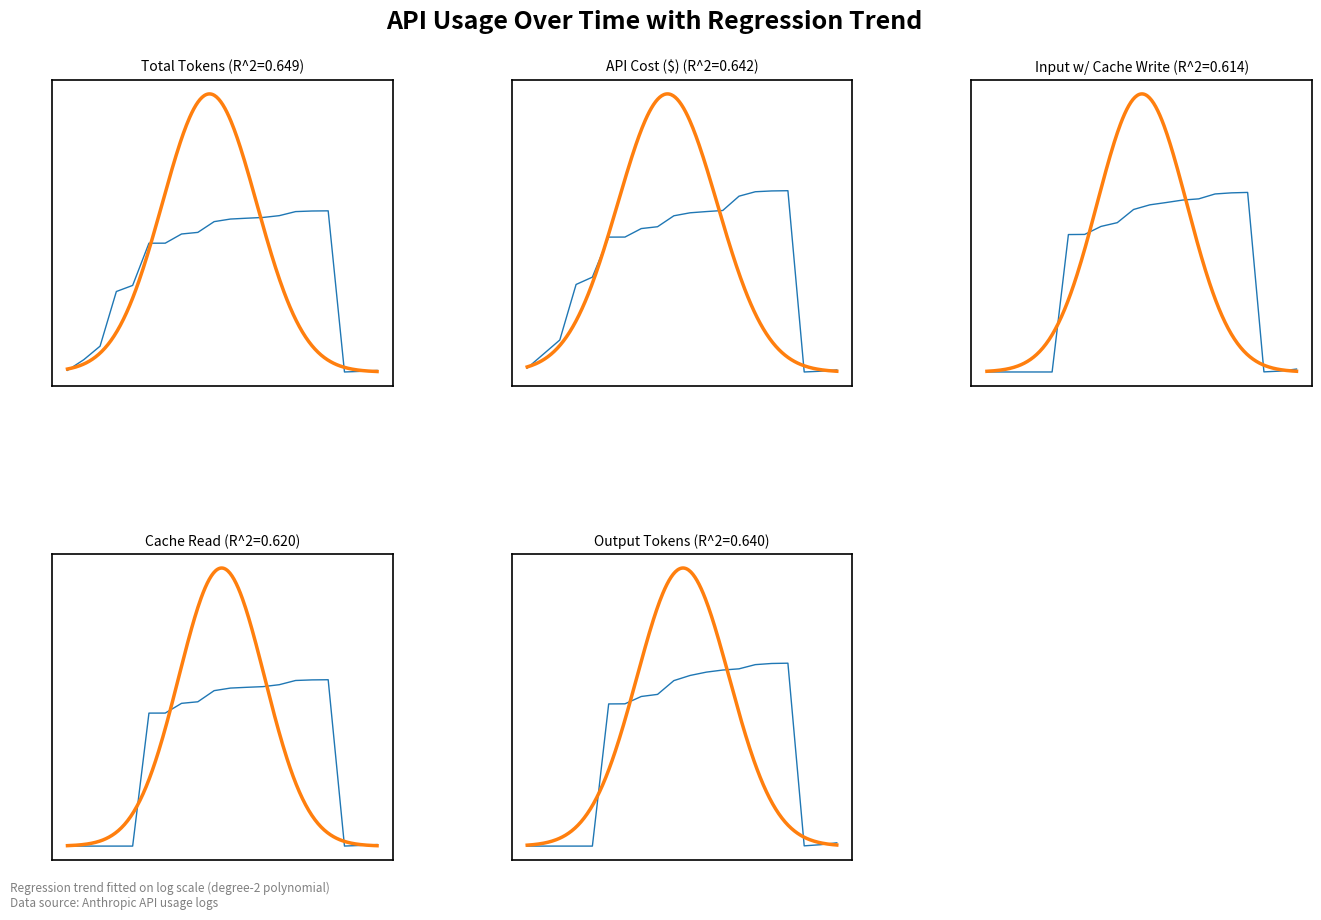

In Input W CACHE, how many points are lower than both neighbors (excluding endpoints)?

1